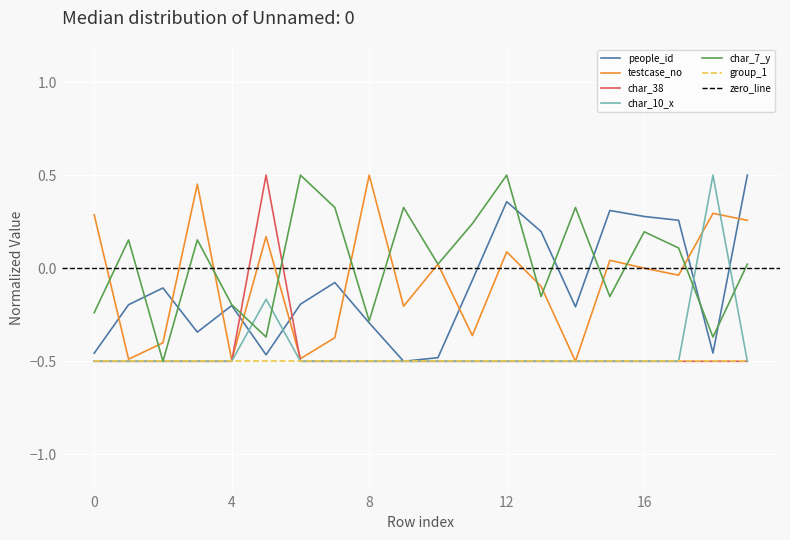

How many positive values does the char_38 series have?

1